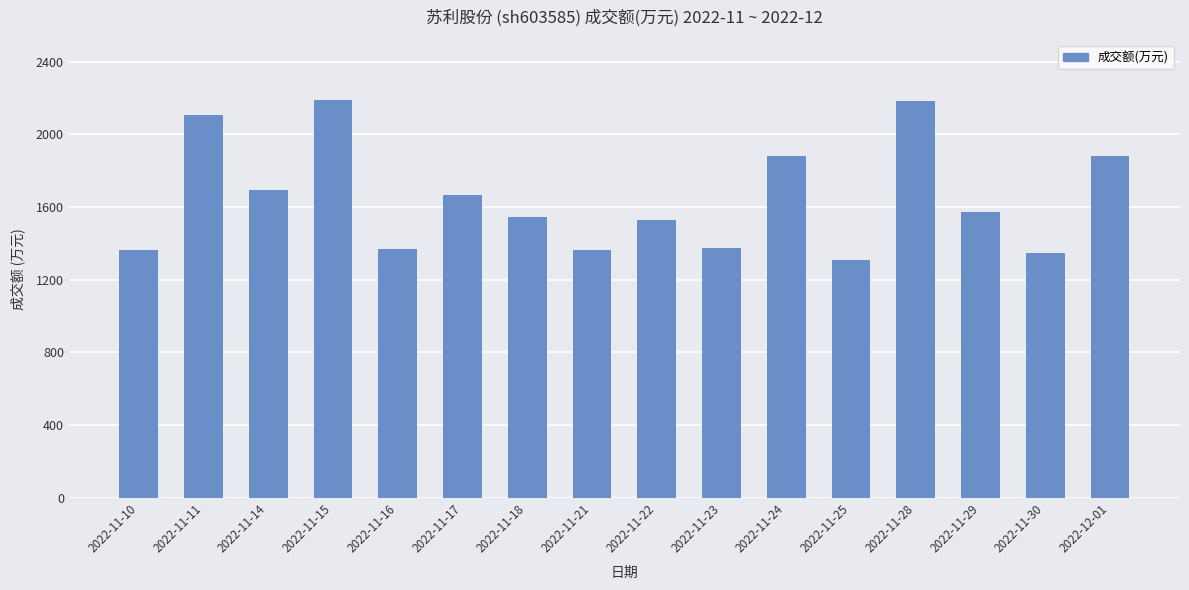

What is the difference between the maximum and minimum values?

885